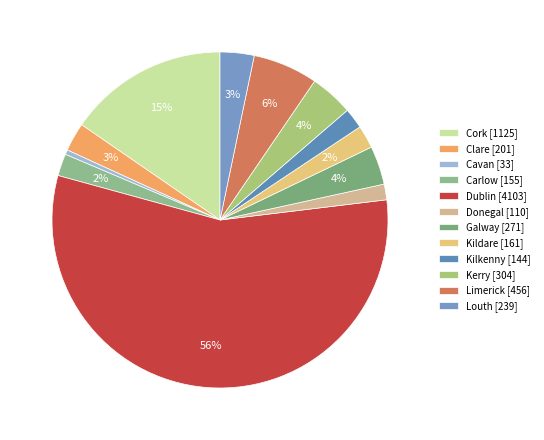

Rank the categories by value from highest to lowest.

Dublin, Cork, Limerick, Kerry, Galway, Louth, Clare, Kildare, Carlow, Kilkenny, Donegal, Cavan